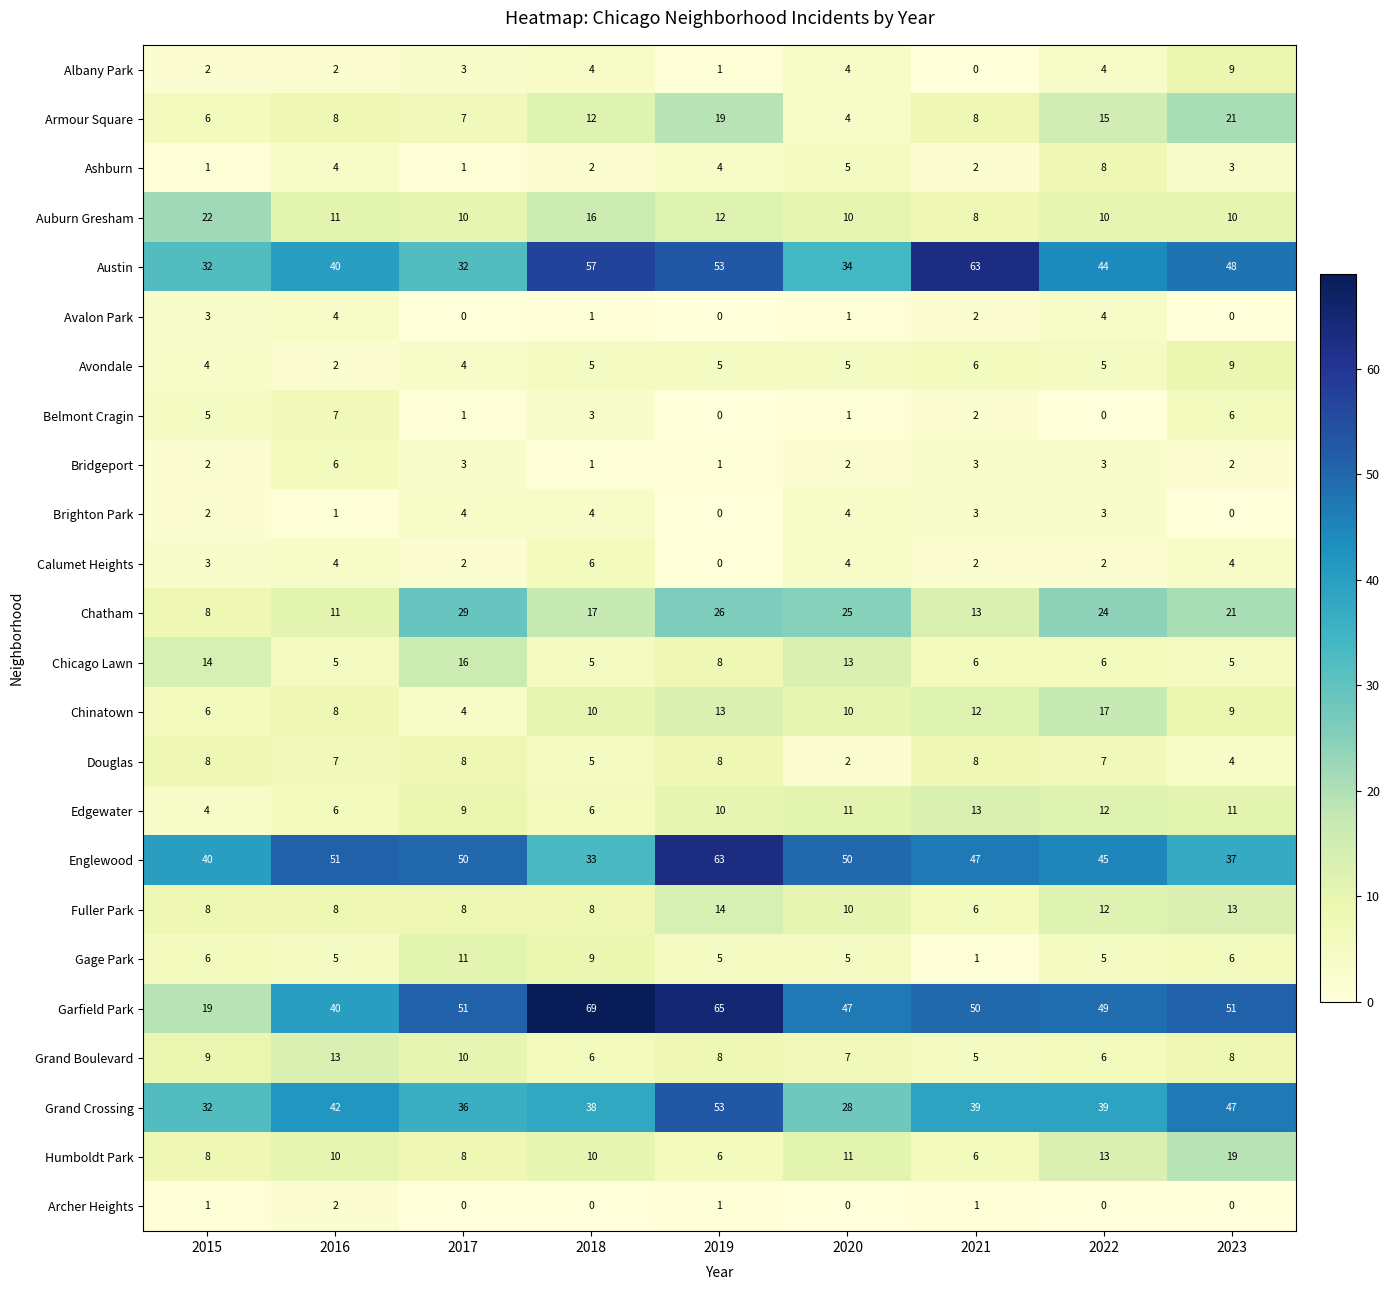

The Chatham series shows 26 at 2019. True or false?

True